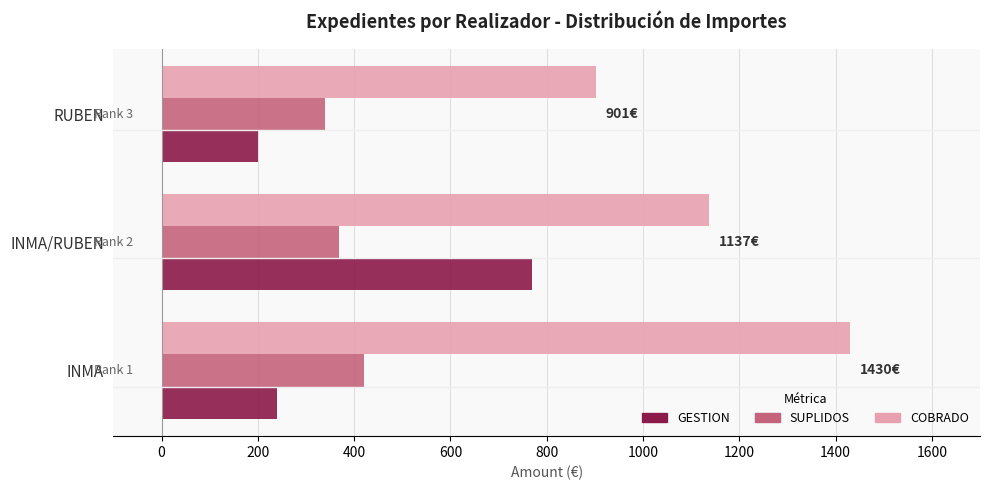

The COBRADO series shows 2512.3 at INMA. True or false?

False